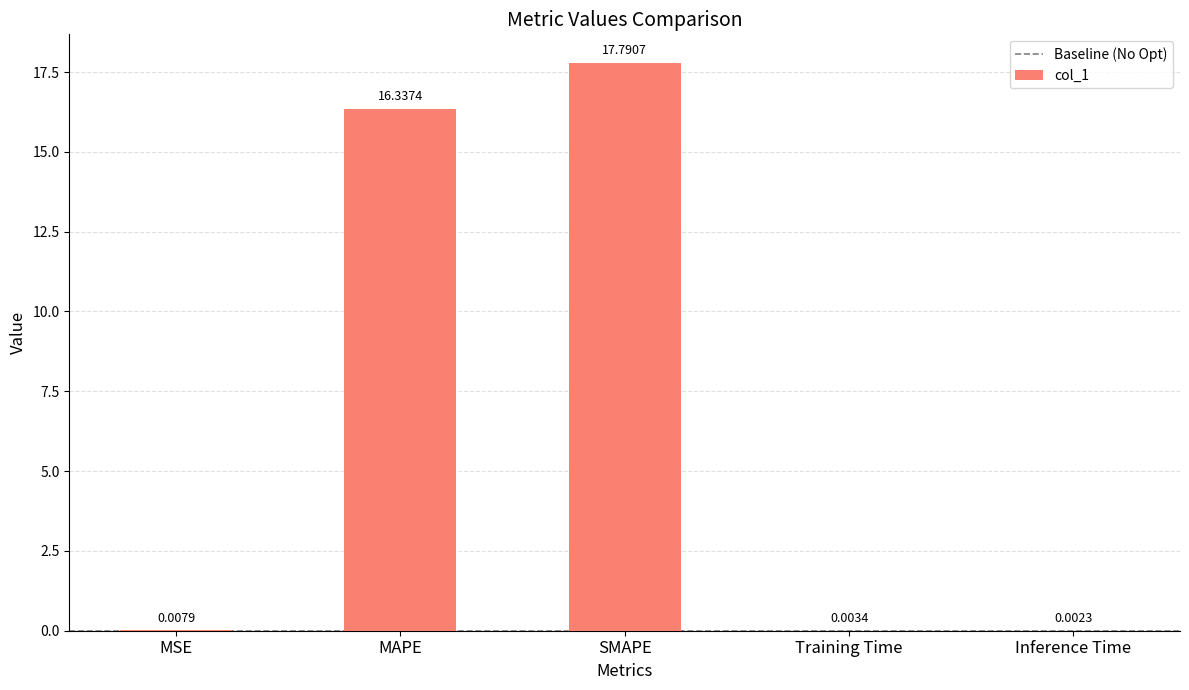

Which has a higher value, MSE or SMAPE?

SMAPE